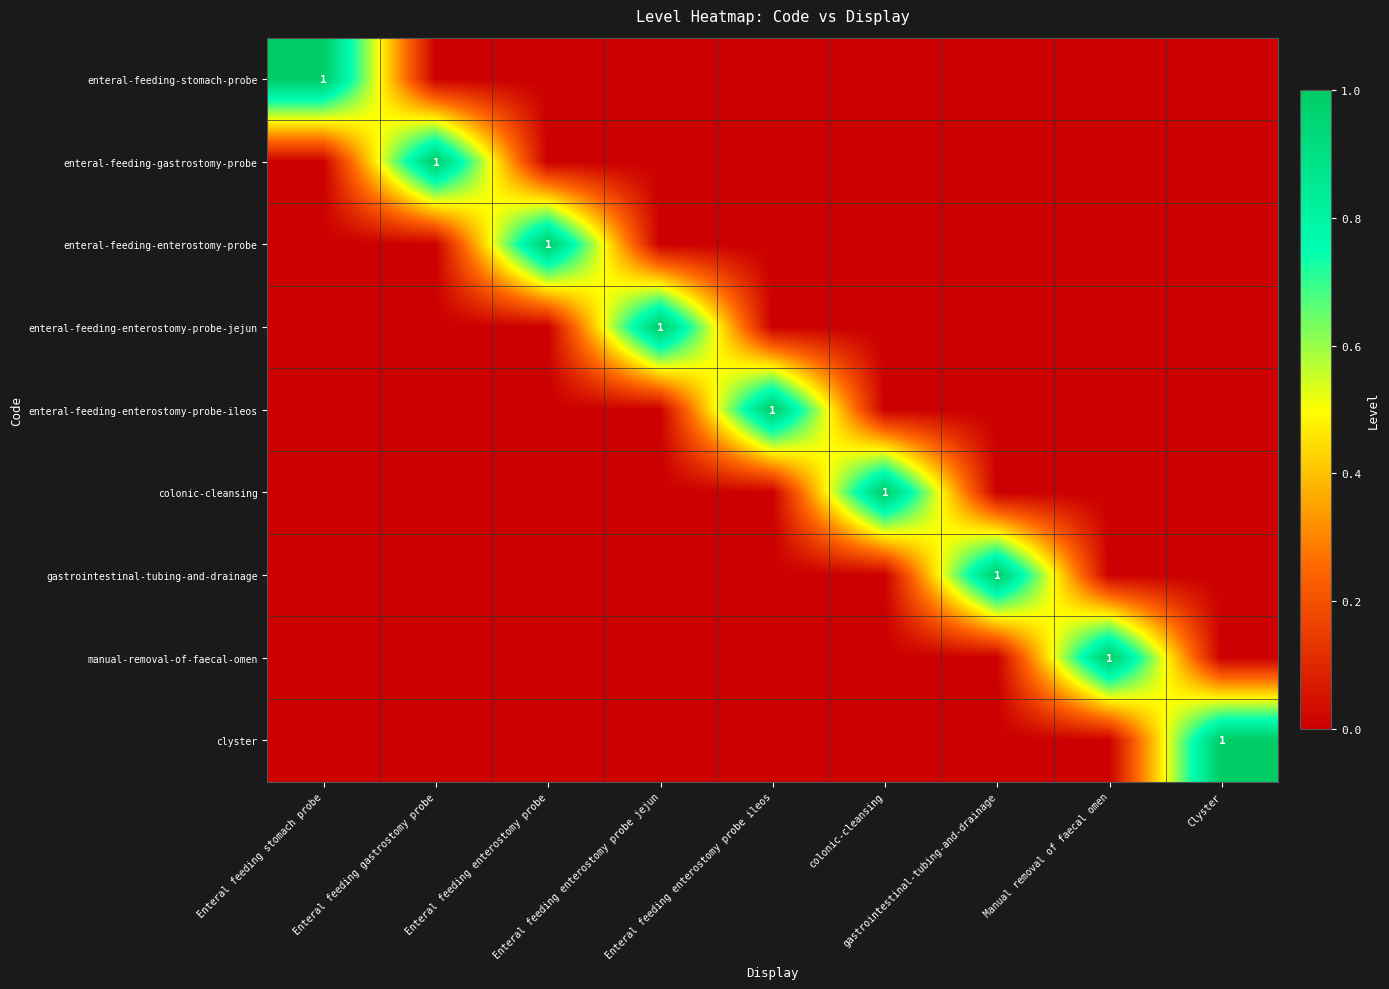

How many manual-removal-of-faecal-omen values are between 0 and 1?

9